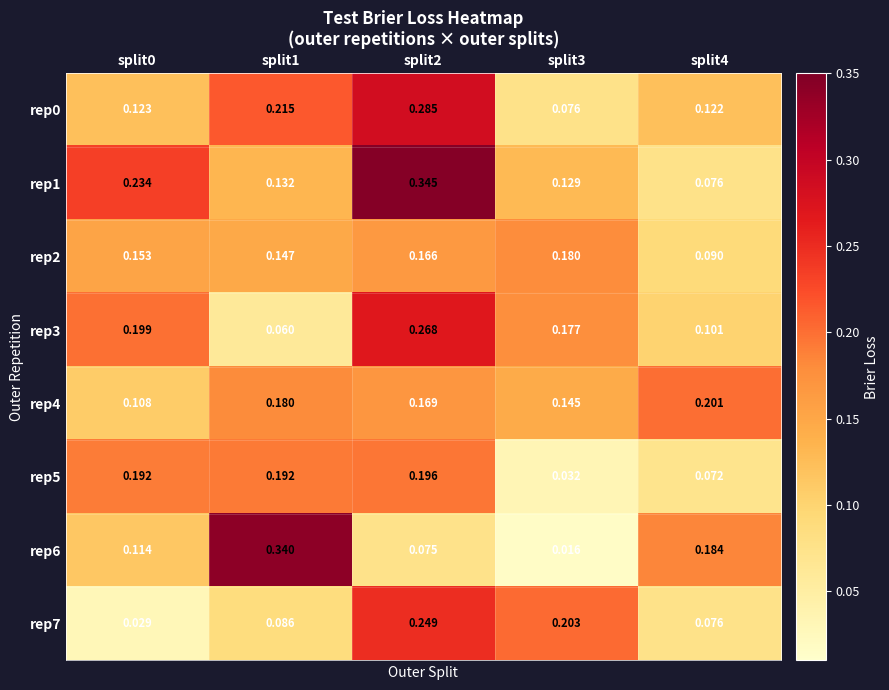

What is the total value across all series at split1?

1.4